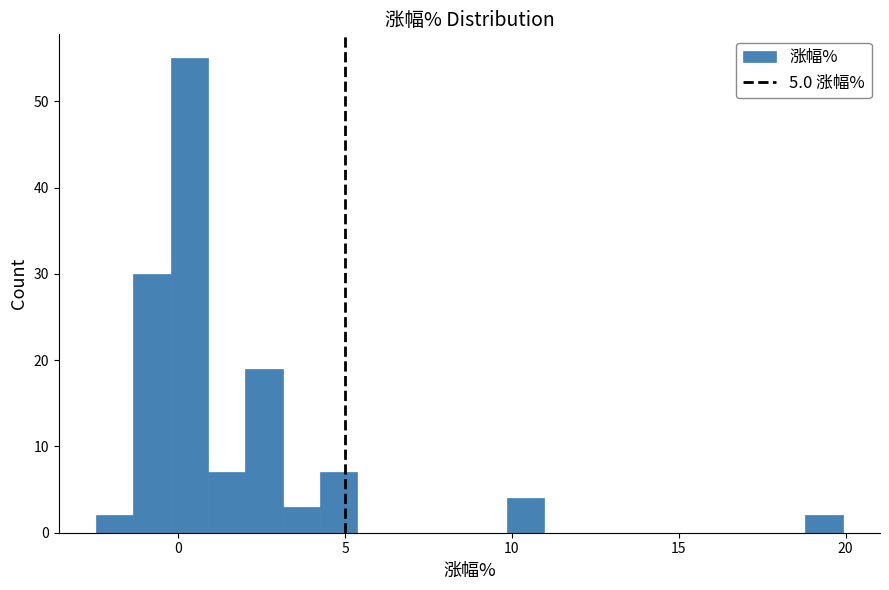

Around what value on the x-axis is the tallest bar? Give the approximate position of its centre, as read against the axis.

0.5